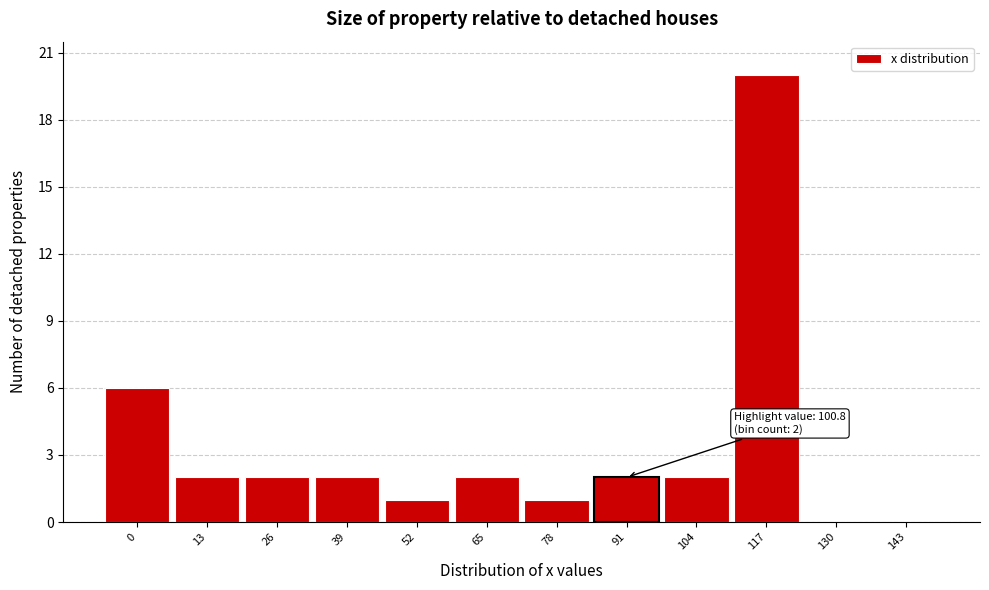

Reading right to left, extract all data points from this chart.

143=0	130=0	117=20	104=2	91=2	78=1	65=2	52=1	39=2	26=2	13=2	0=6